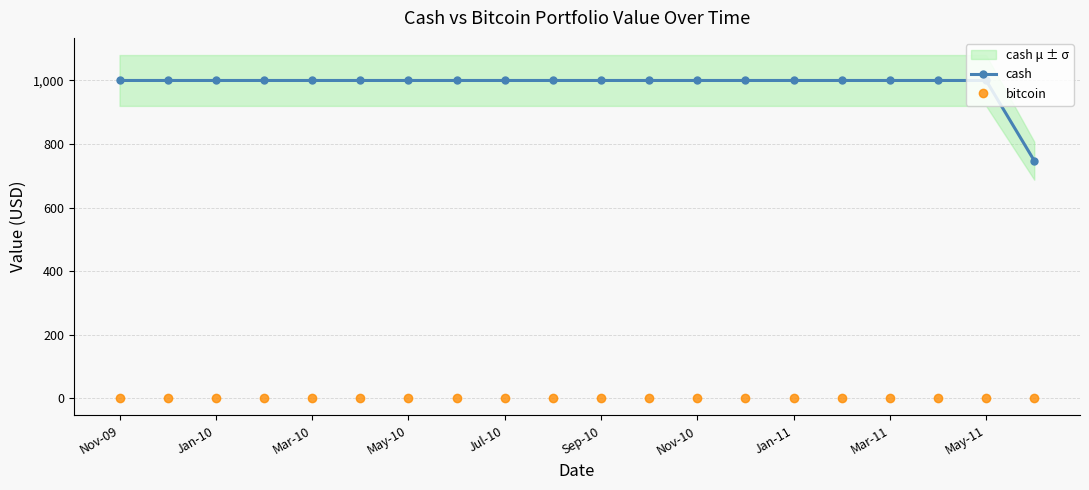

At 11, list the series in order from smallest to largest.

bitcoin, cash